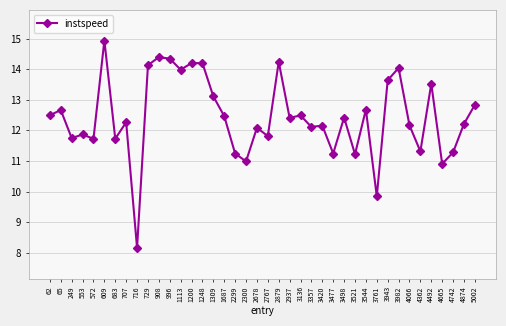

What value does the data have at 4665?

10.9